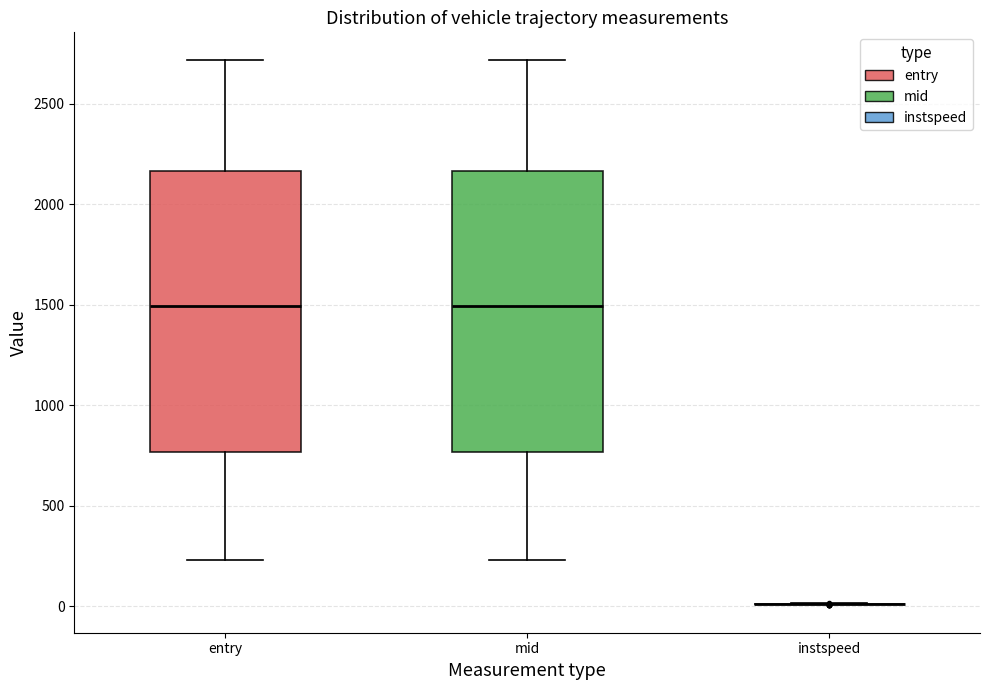

Reading left to right, transcribe this box plot: for each box, give where its median line is, the range the box spans, and where its two whiskers end, as read against the y-axis. The values are not printed on the chart, so give them approximately, as read against the axis.

entry: median 1500, box 750 to 2150, whiskers 250 to 2700
mid: median 1500, box 750 to 2150, whiskers 250 to 2700
instspeed: box collapsed to a line at 0, whiskers 0 to 0